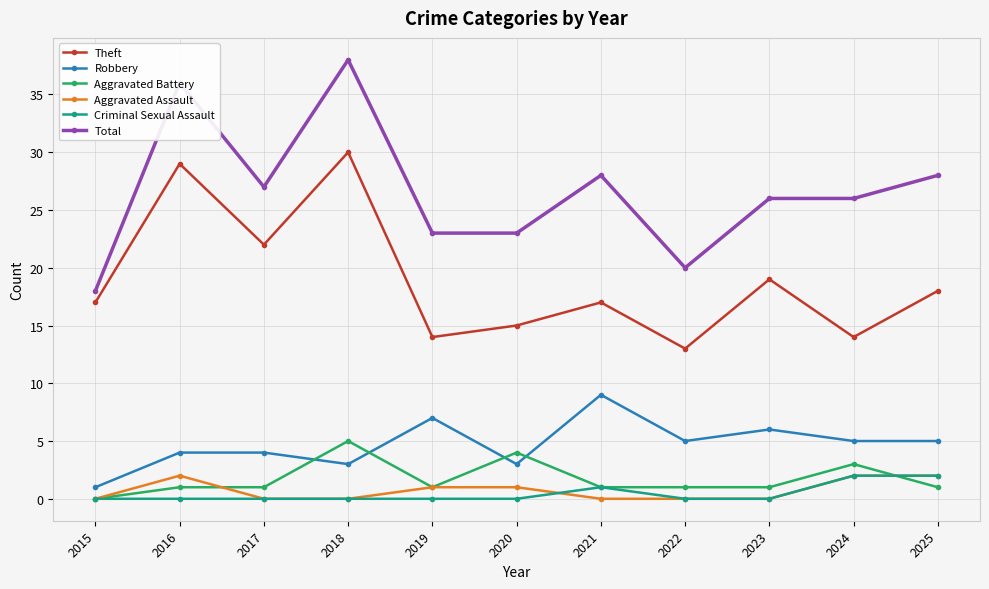

At which category is the sum across all series the highest?

2018